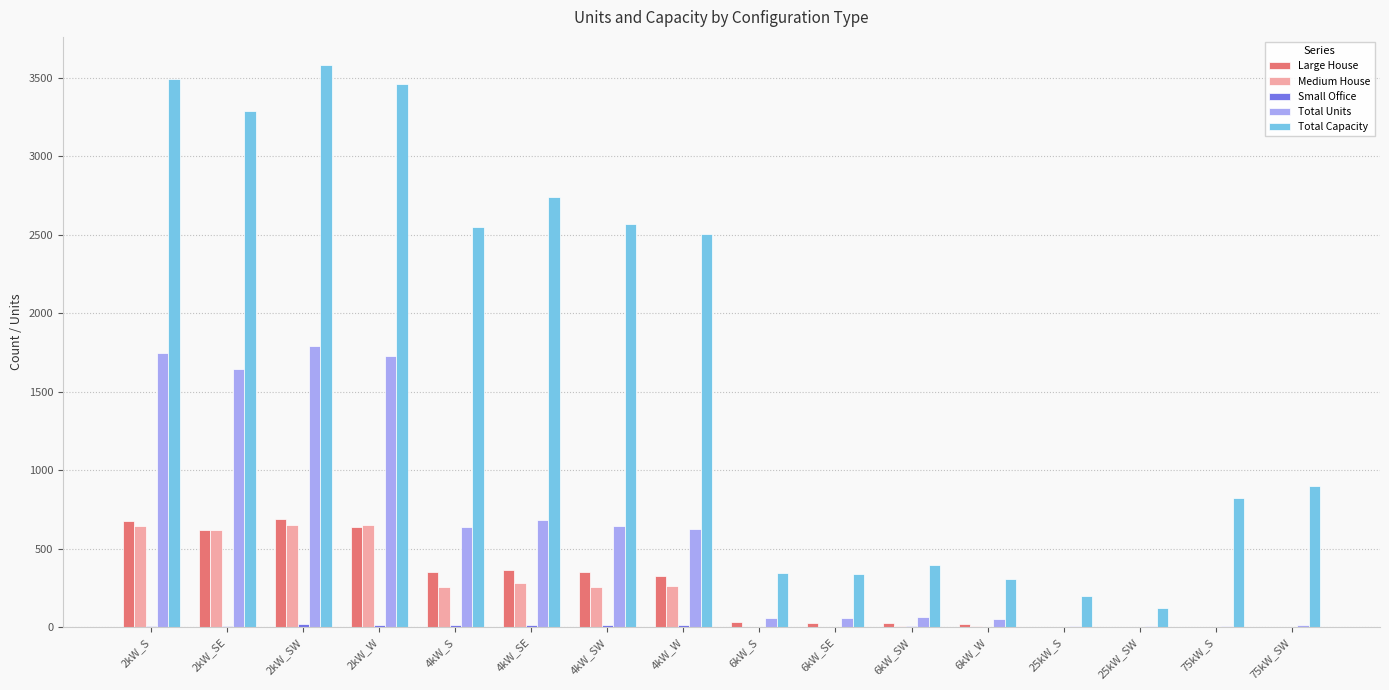

The value of Large House at 75kW_SW is 0. True or false?

True